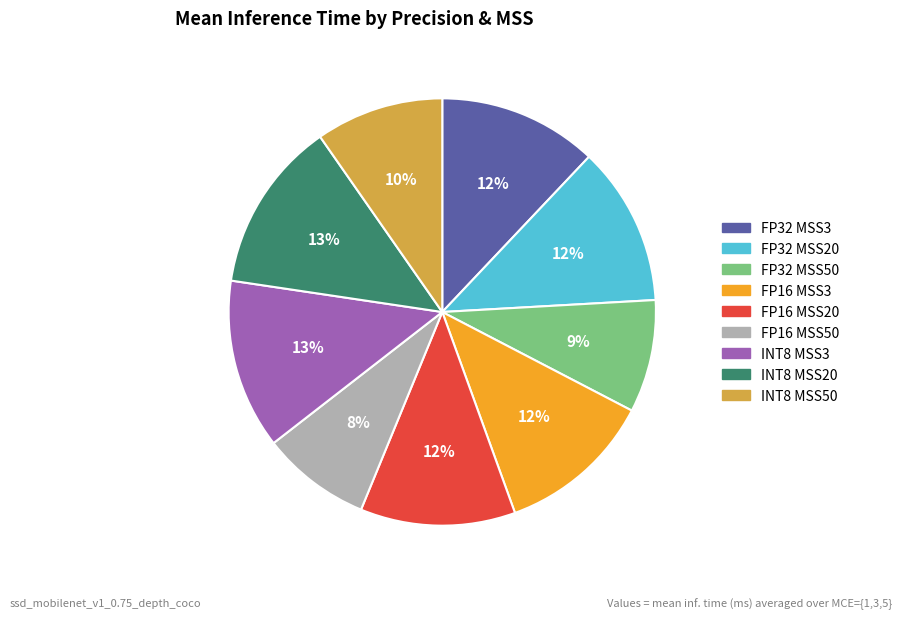

To the nearest percent, what is the average slice percentage?

11%